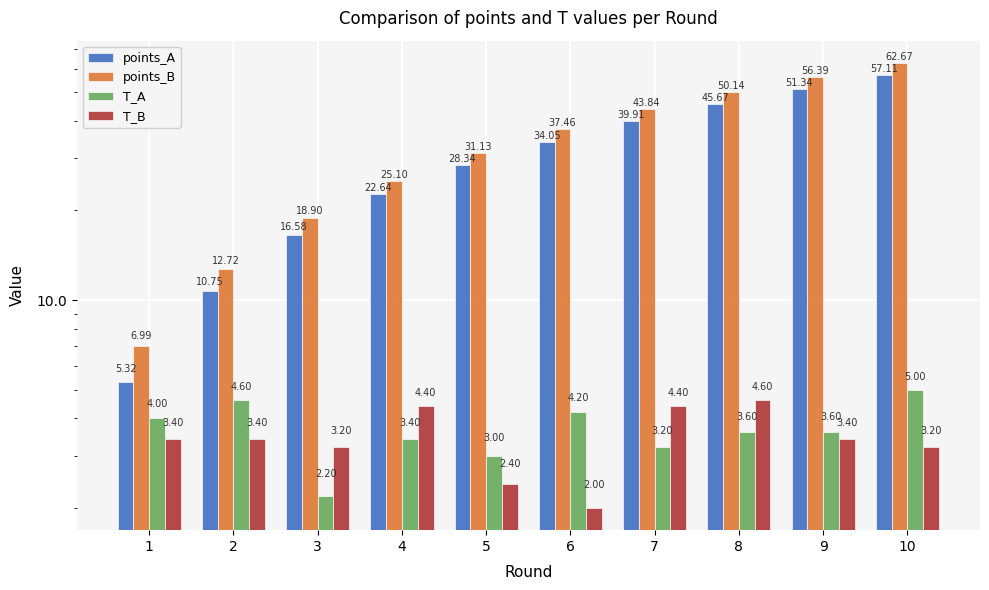

What is the value of the T_A bar at the 6th from the left?

4.2